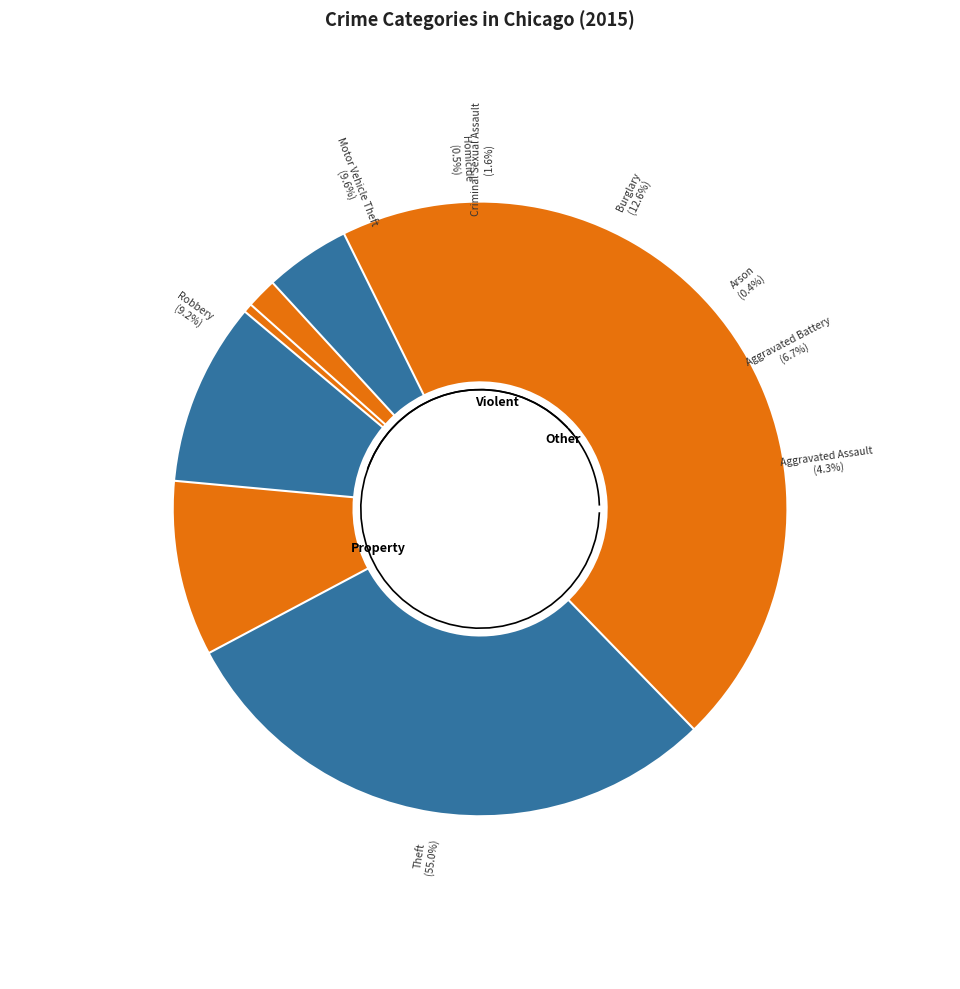

To the nearest percent, what is the difference between the largest and smallest slice percentages?

55%